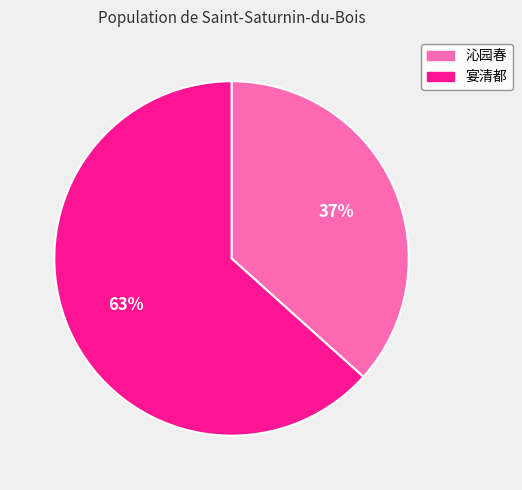

Does any single category account for the majority?

Yes